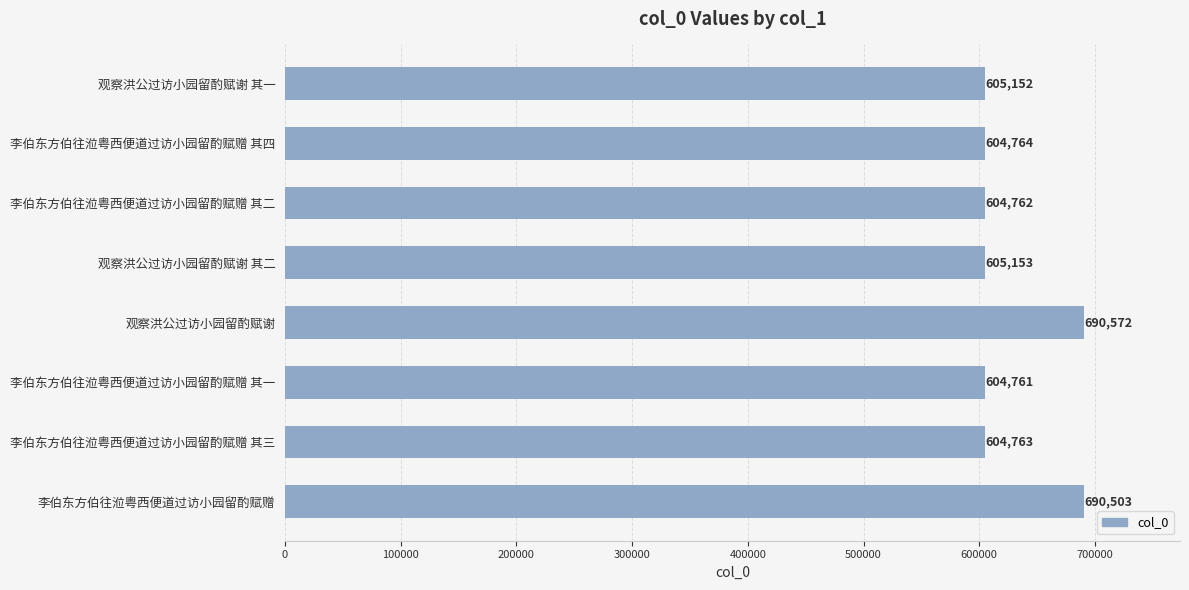

Is it true that the value at 观察洪公过访小园留酌赋谢 其一 is 895982?

False